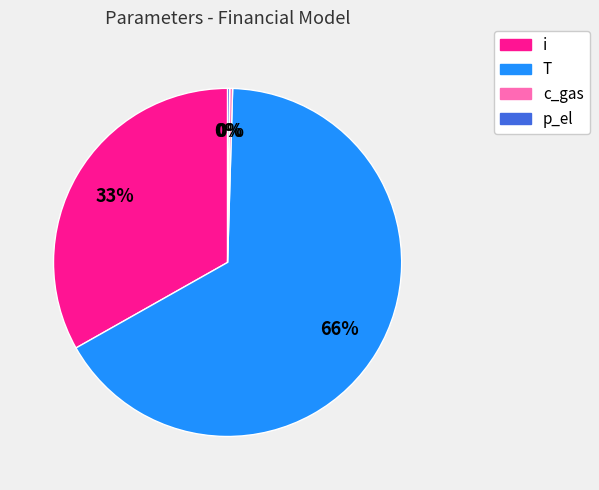

Is it true that i is 33% of the pie?

True